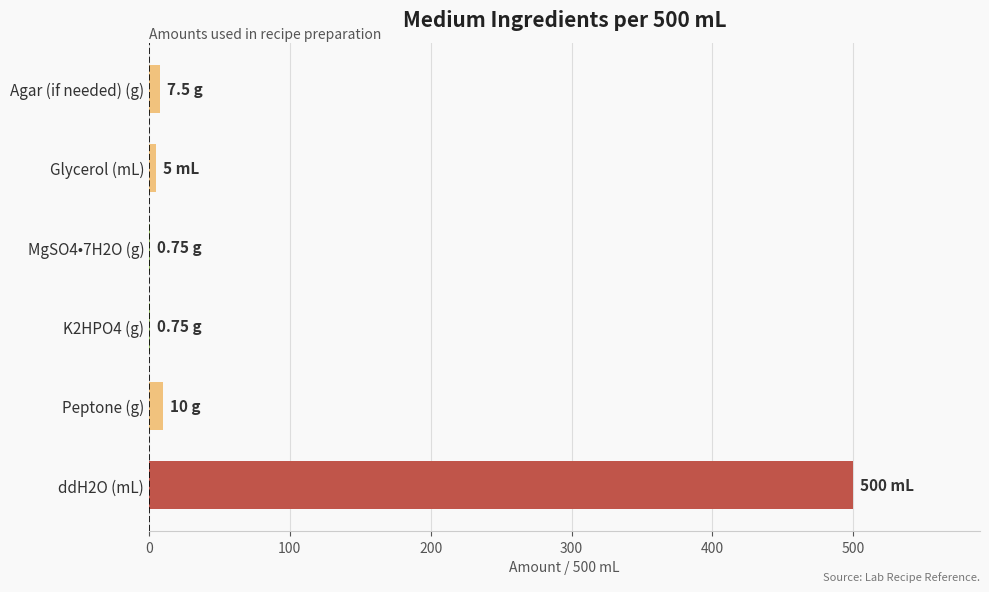

Are the bars grouped side by side (vs. stacked)?

No